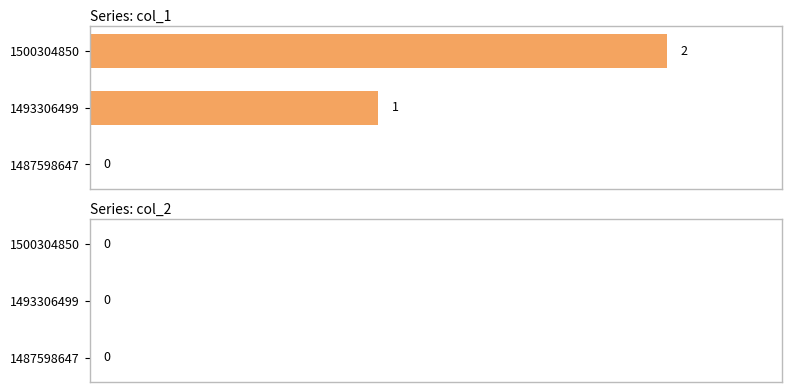

What is the sum of the values at 1493306499 and 1500304850?

3